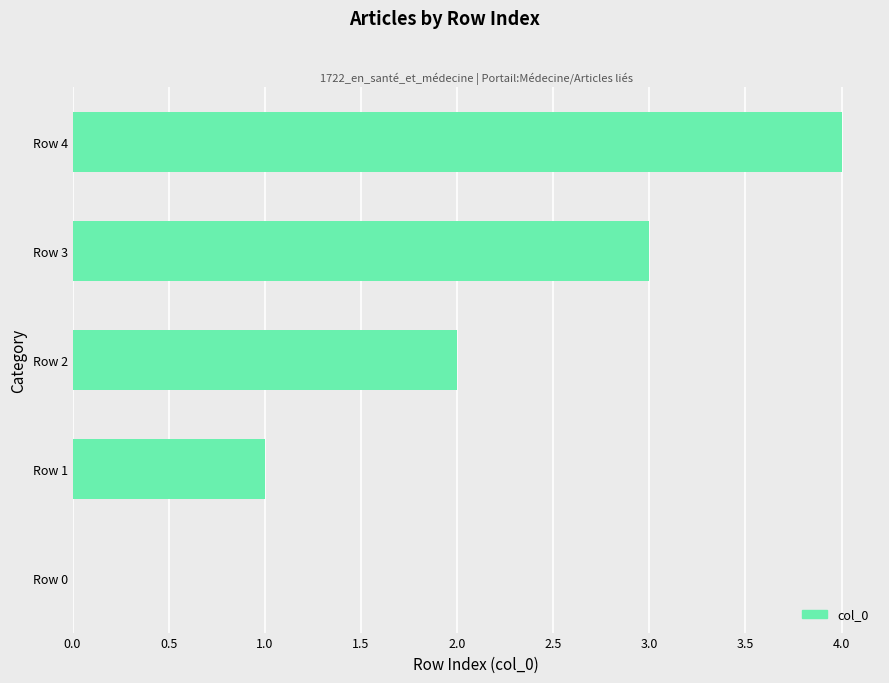

What is the greatest value displayed?

4